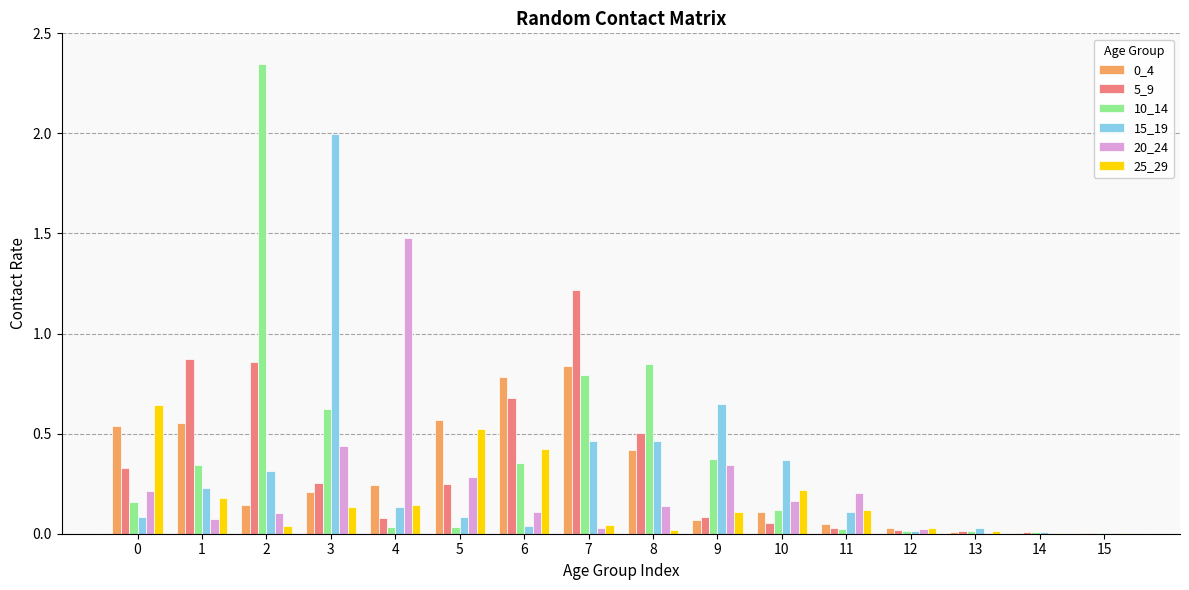

Is it true that 10_14 equals 1.0 at 3?

False